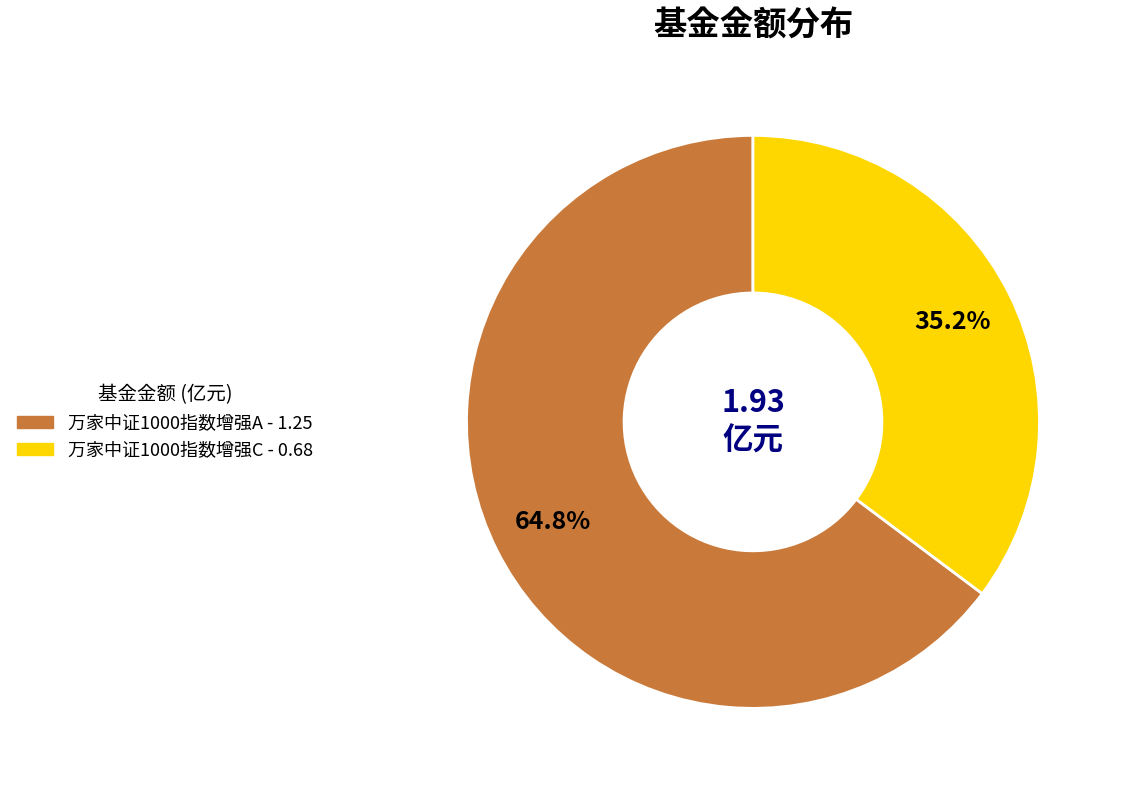

Which category has the smallest portion of the pie?

万家中证1000指数增强C